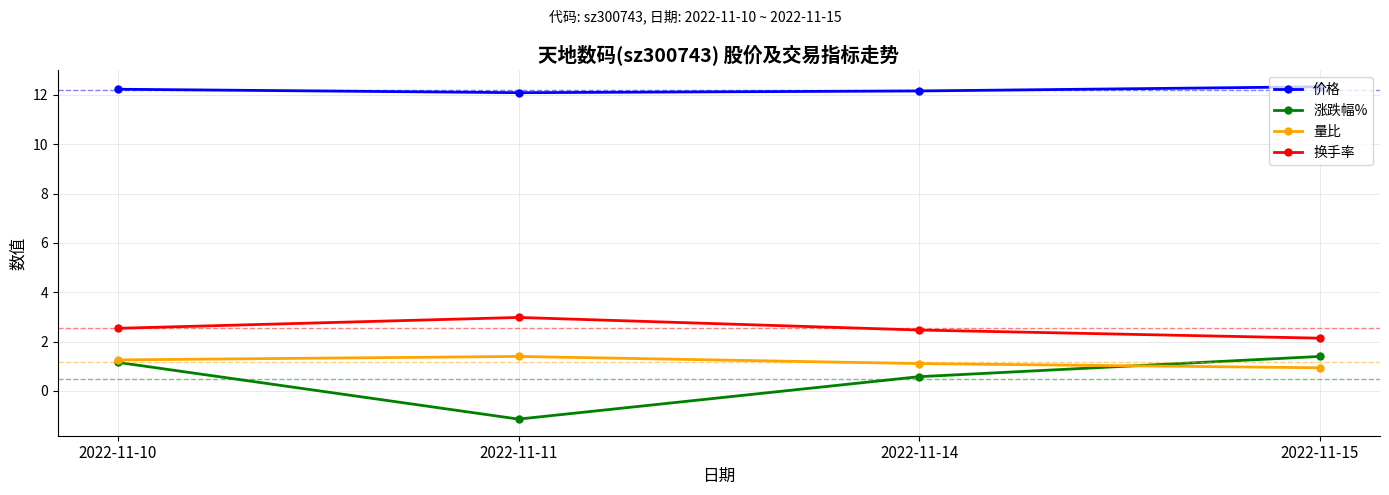

What is the spread (max minus min) of values at 2022-11-10?

11.1